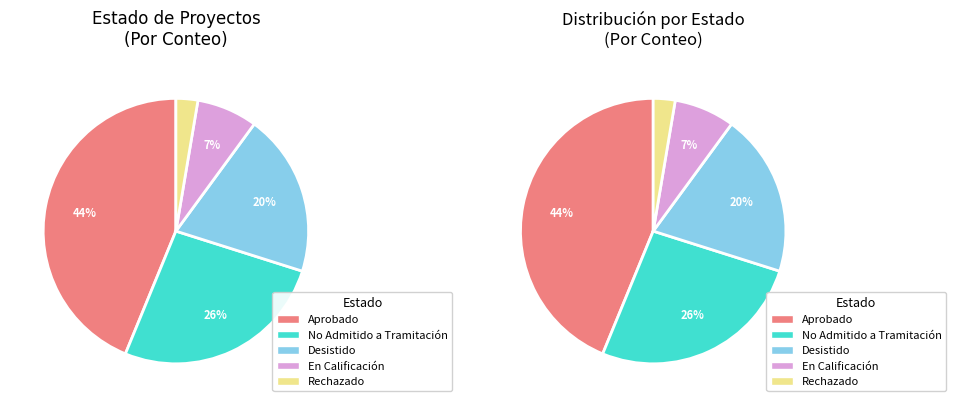

What percentage is NOT represented by Rechazado?

97.3%